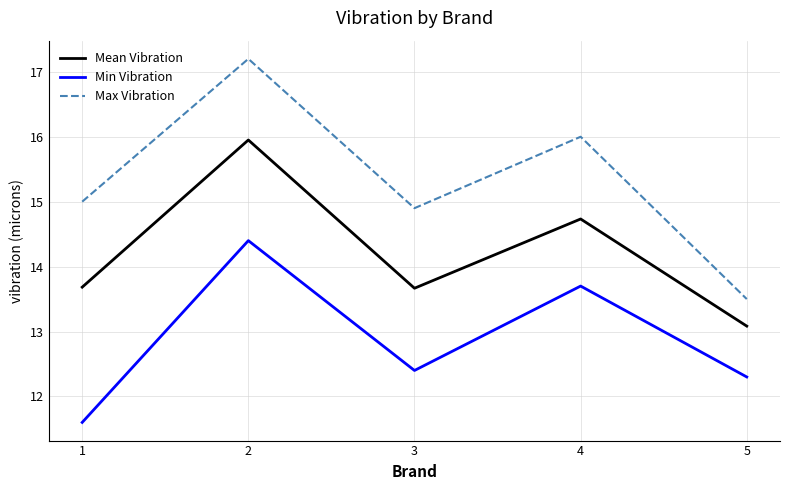

Is the value of Min Vibration at 5 greater than the value of Max Vibration at 5?

No